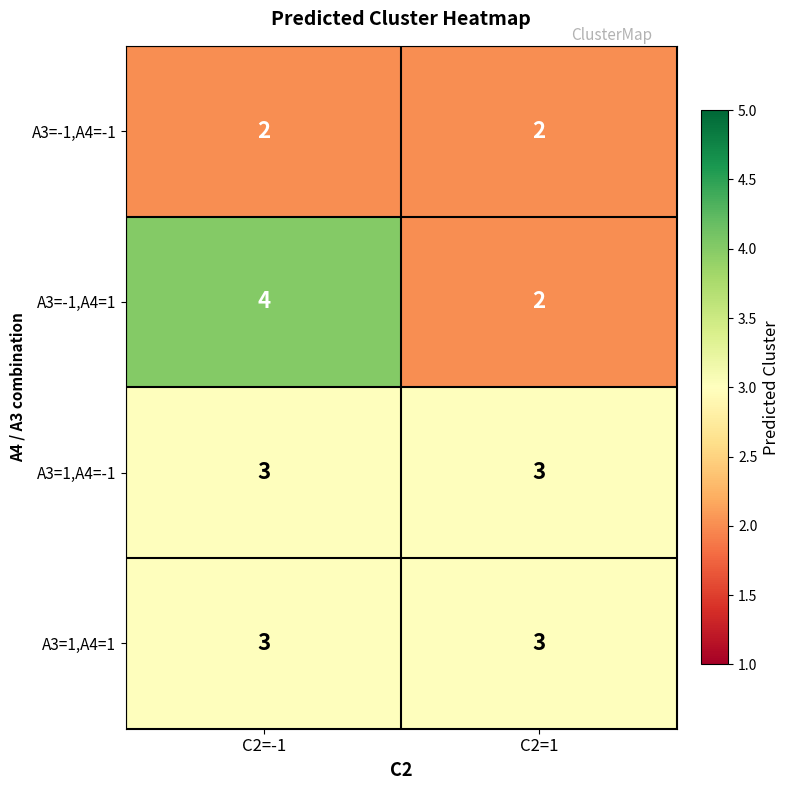

True or false: A3=-1,A4=-1 has a value of 4 at C2=1.

False